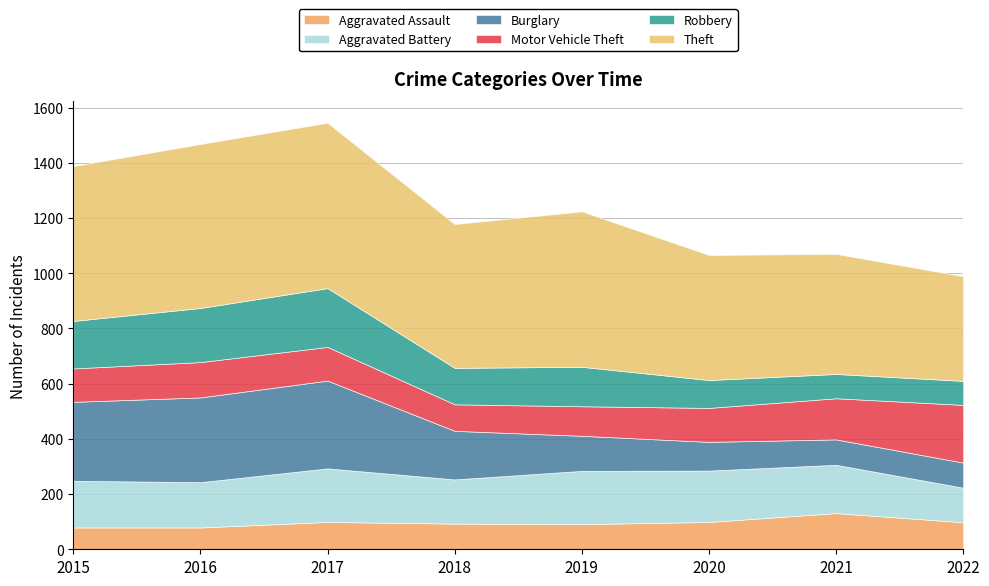

Is the value of Theft at 2017 greater than the value of Motor Vehicle Theft at 2019?

Yes